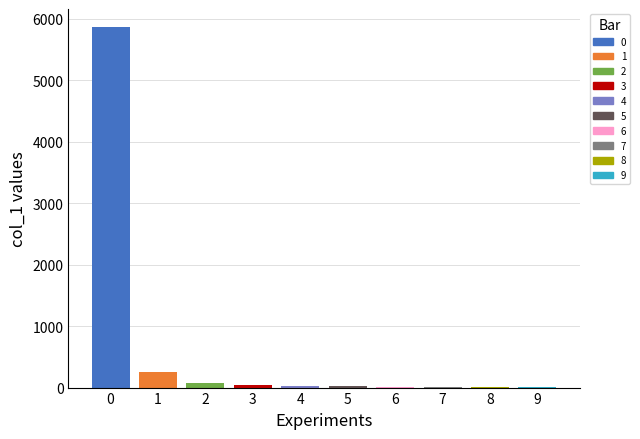

Is it true that the value at 8 is 18?

False